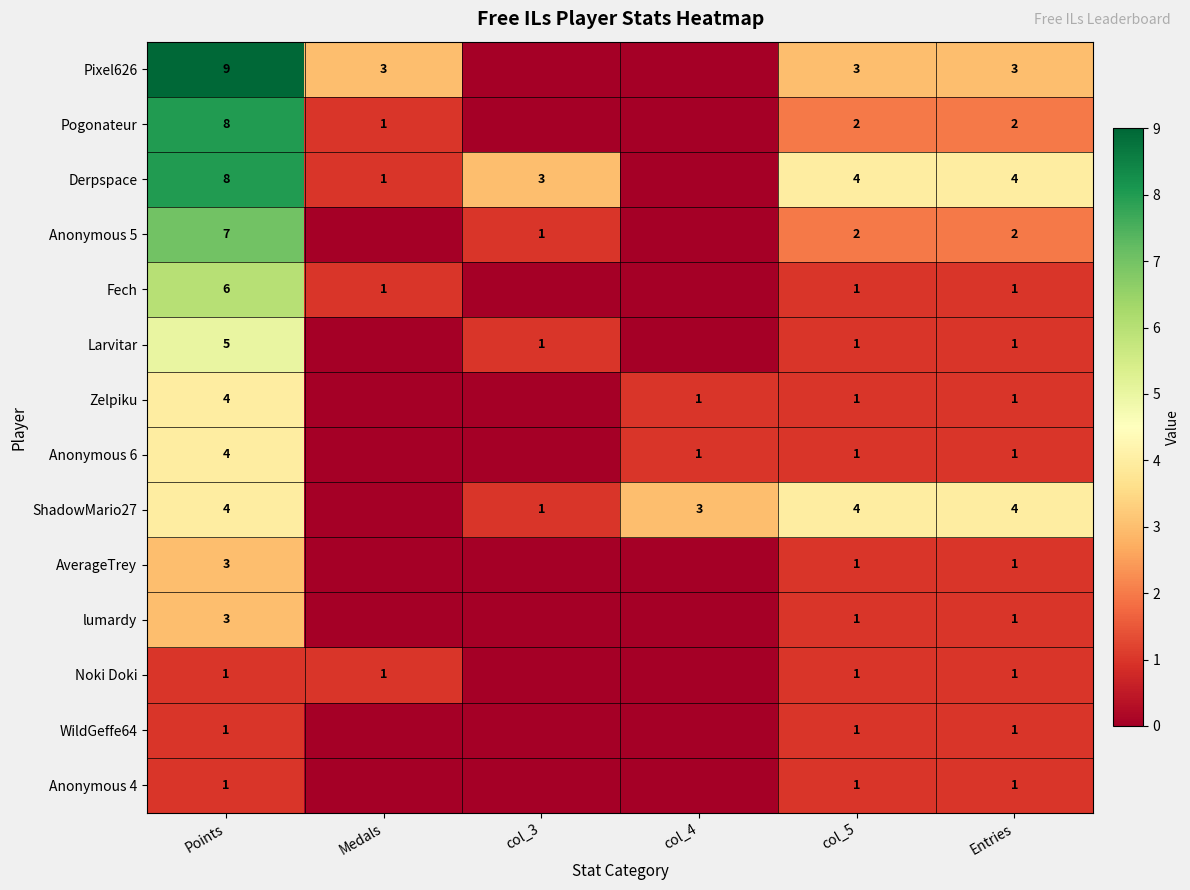

At which category is the sum across all series the highest?

Points